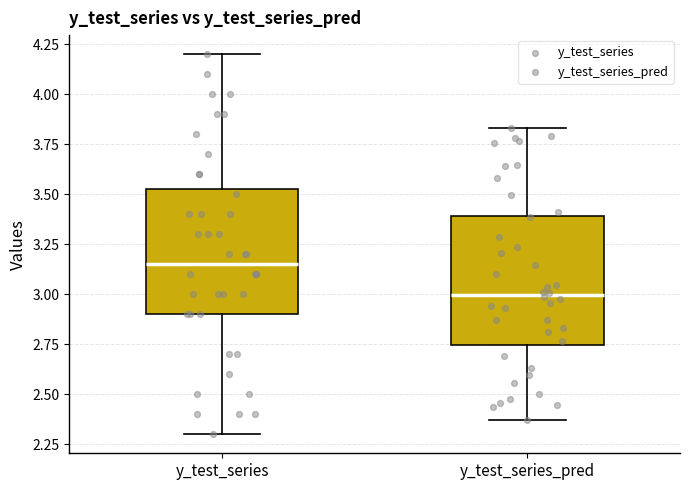

Reading left to right, read every box against the y-axis: the position of its median line, the range the box covers, and the ends of its whiskers. The values are not printed on the chart, so give them approximately, as read against the axis.

y_test_series: median 3.15, box 2.90 to 3.55, whiskers 2.30 to 4.20
y_test_series_pred: median 3.00, box 2.75 to 3.40, whiskers 2.35 to 3.85